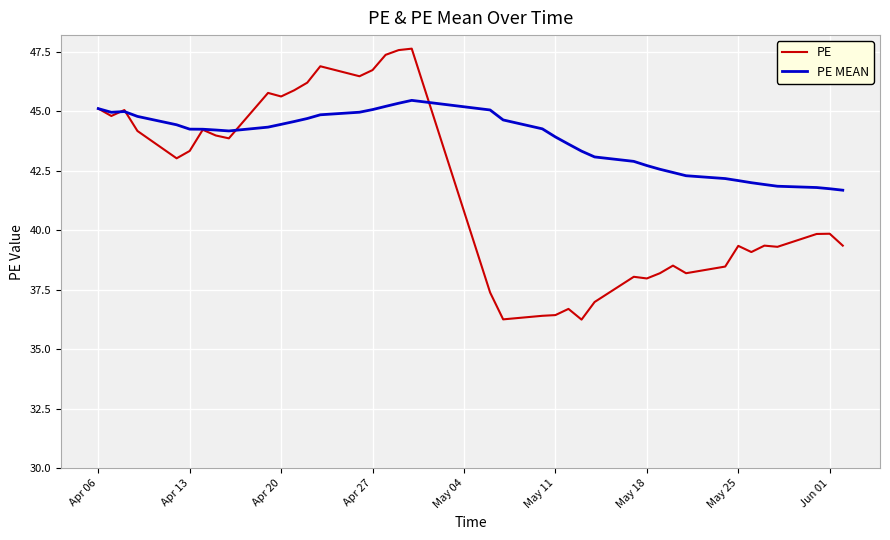

List the series in order of their overall mean, highest first.

PE MEAN, PE